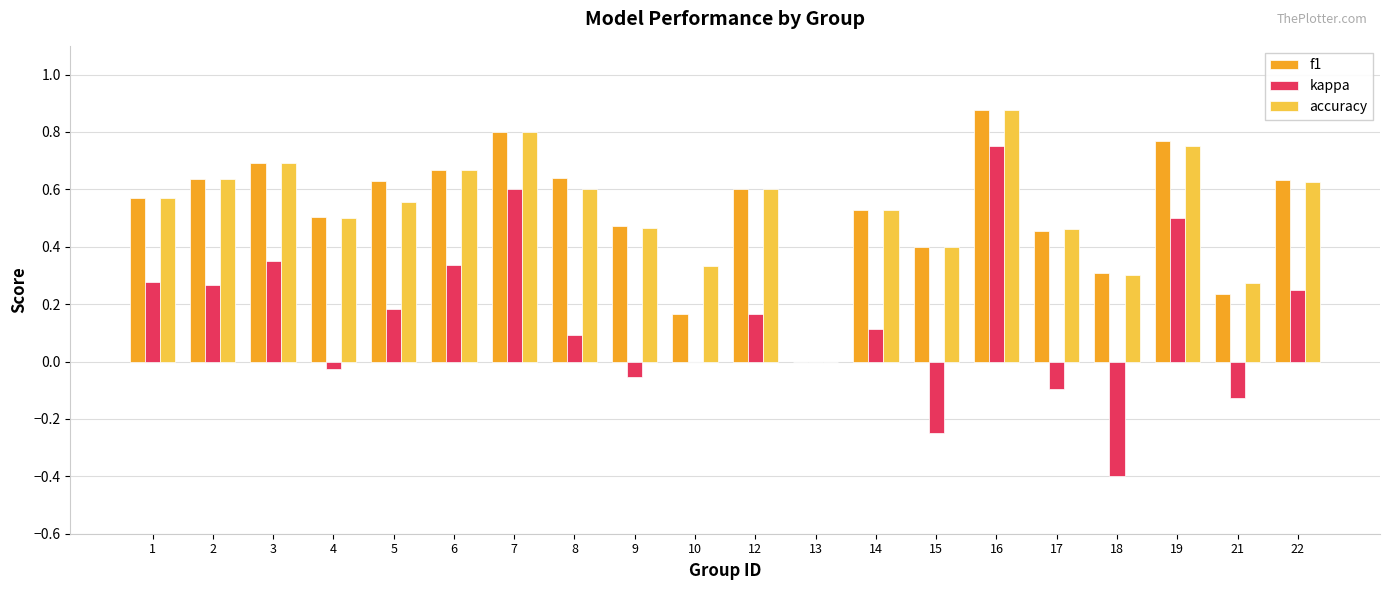

What is the sum of the f1 values at 3 and 17?

1.1